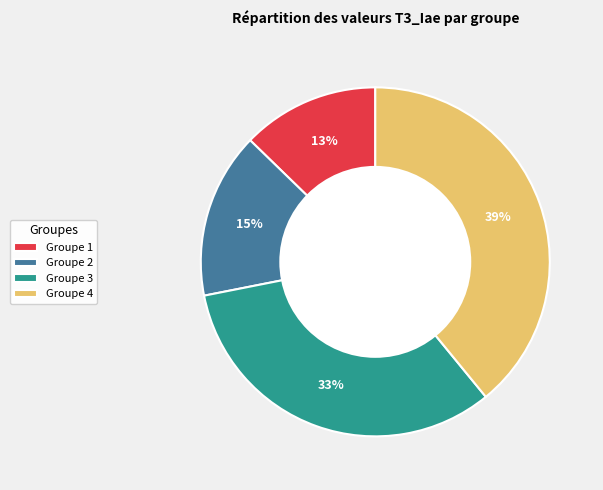

The Groupe 3 slice represents 46% of the pie. True or false?

False